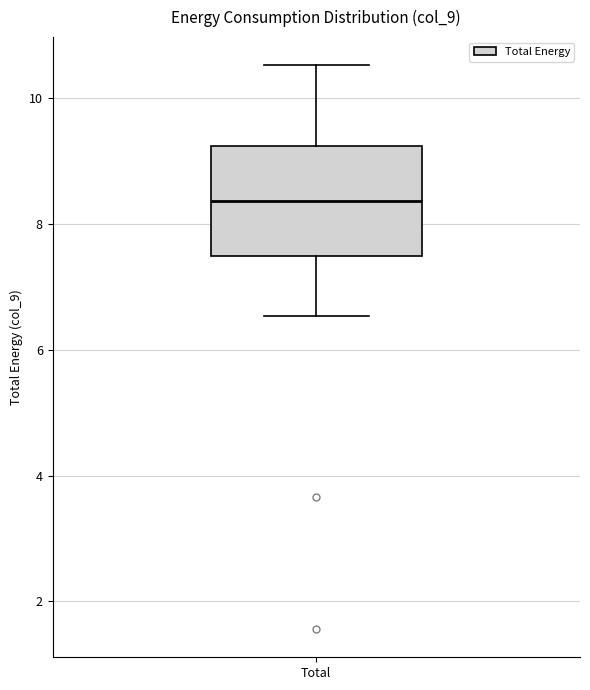

Transcribe this box plot: give where the median line is, the range the box spans, and where the two whiskers end, as read against the y-axis. The values are not printed on the chart, so give them approximately, as read against the axis.

median 8.4, box 7.4 to 9.2, whiskers 6.6 to 10.6